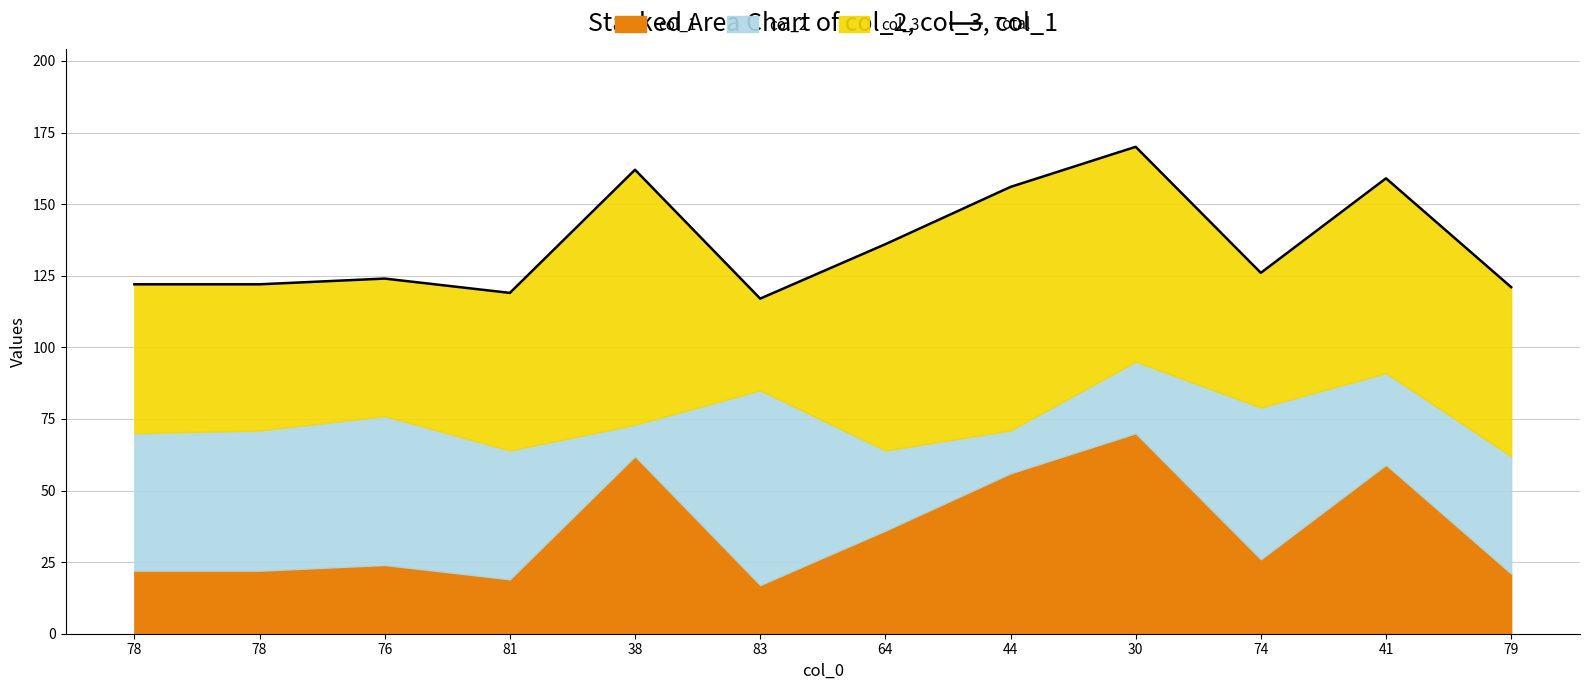

Reading left to right, extract all data points from this chart.

78=122	78=122	76=124	81=119	38=162	83=117	64=136	44=156	30=170	74=126	41=159	79=121